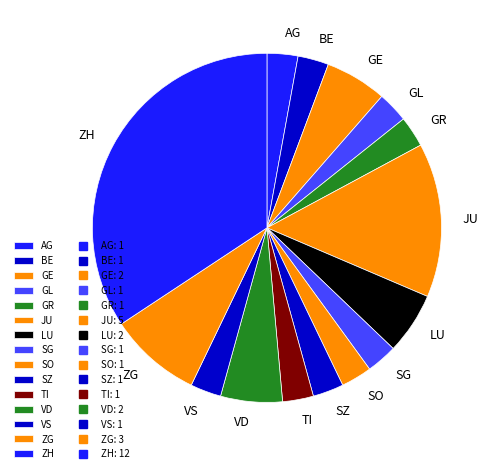

Is it true that ZH is 43% of the pie?

False